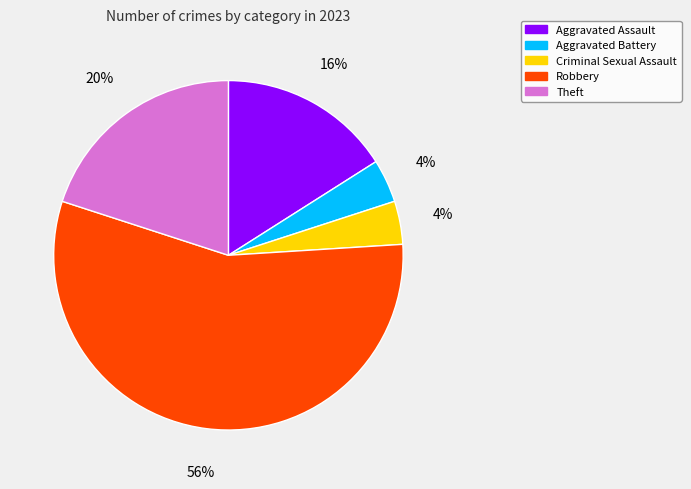

The Criminal Sexual Assault slice represents 4% of the pie. True or false?

True